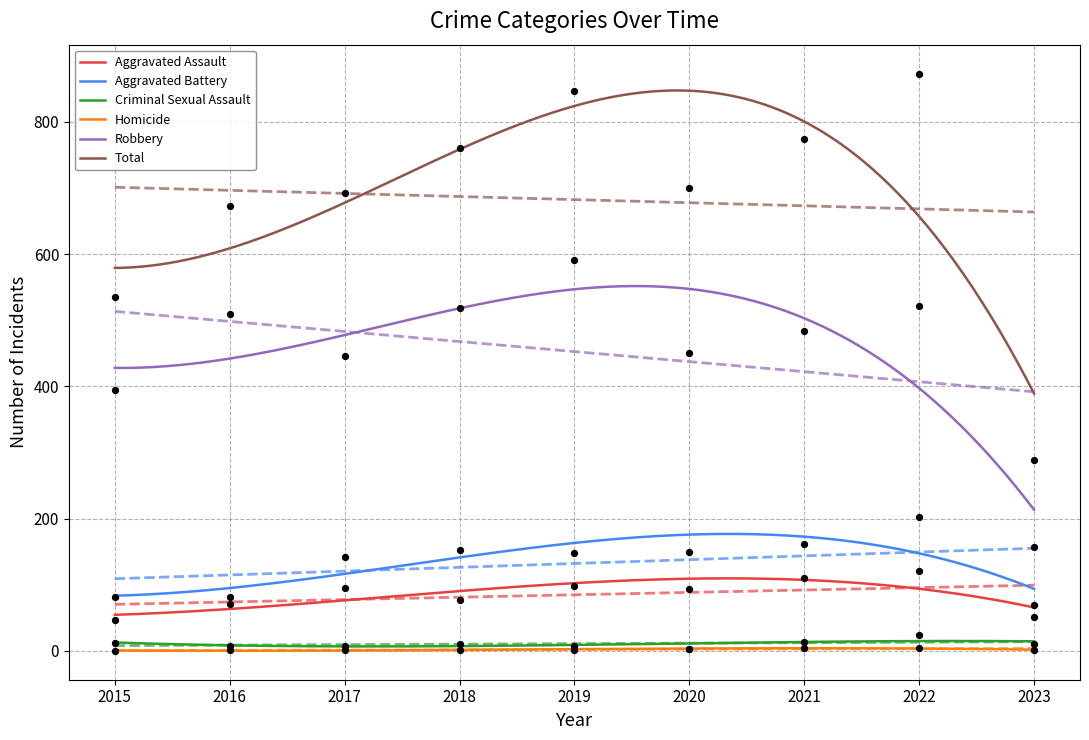

Is the value of Aggravated Assault at 2019 greater than the value of Robbery at 2022?

No